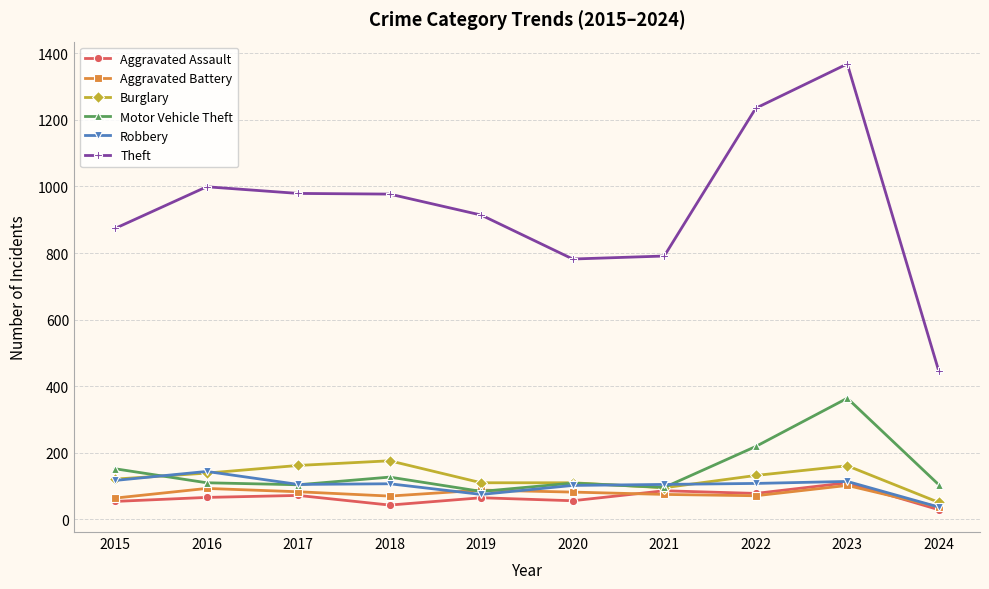

Which series has the largest total across all categories?

Theft